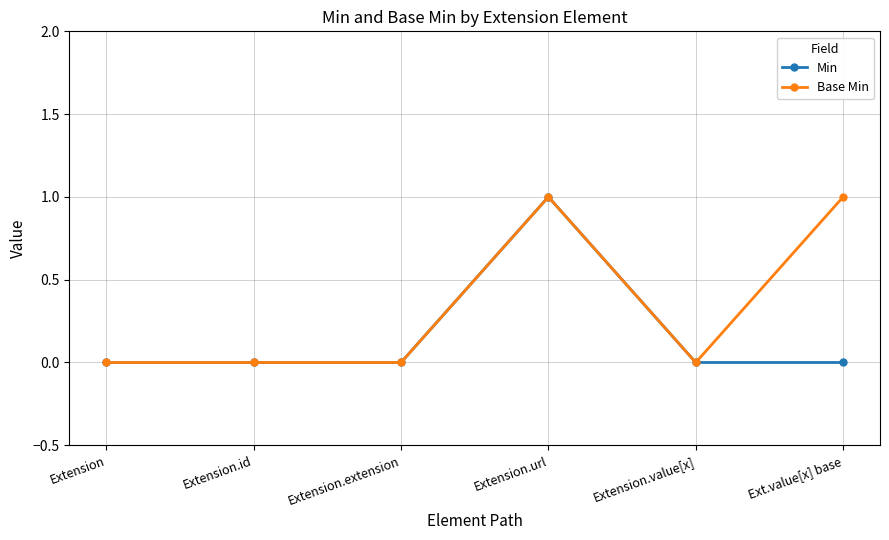

Is it true that Base Min equals 0 at Ext.value[x] base?

False